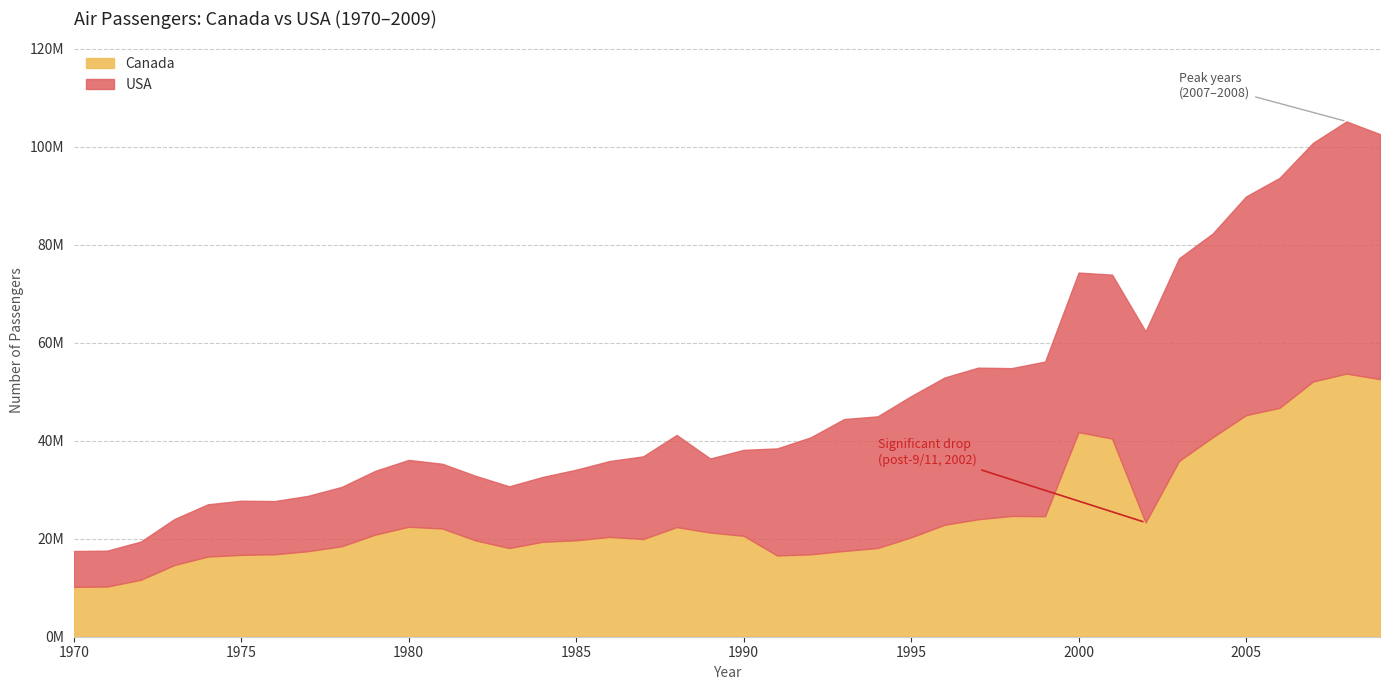

Is it true that USA equals 48728837 at 2007?

True